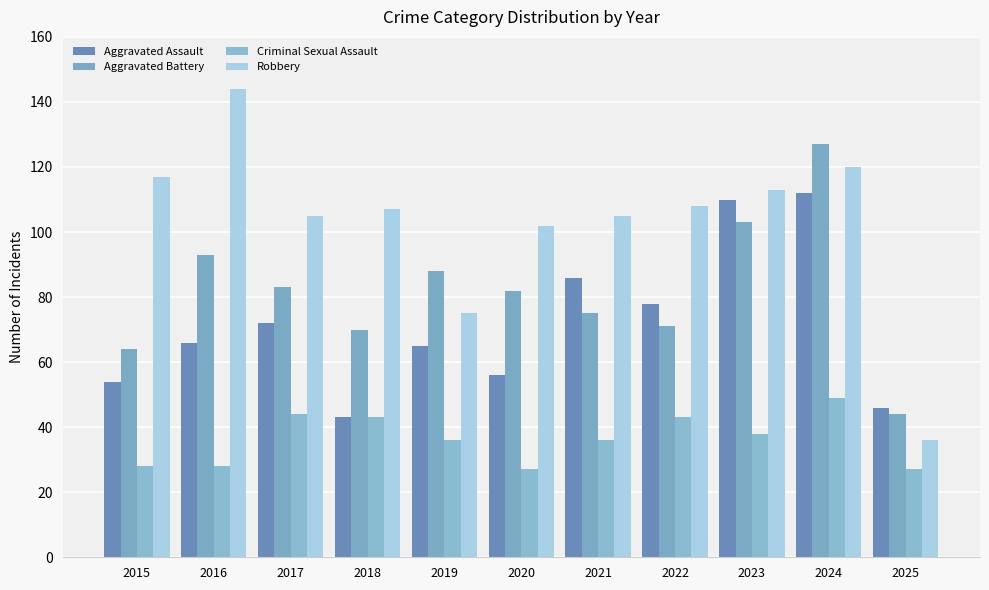

Rank the series by their maximum value, from lowest to highest.

Criminal Sexual Assault, Aggravated Assault, Aggravated Battery, Robbery